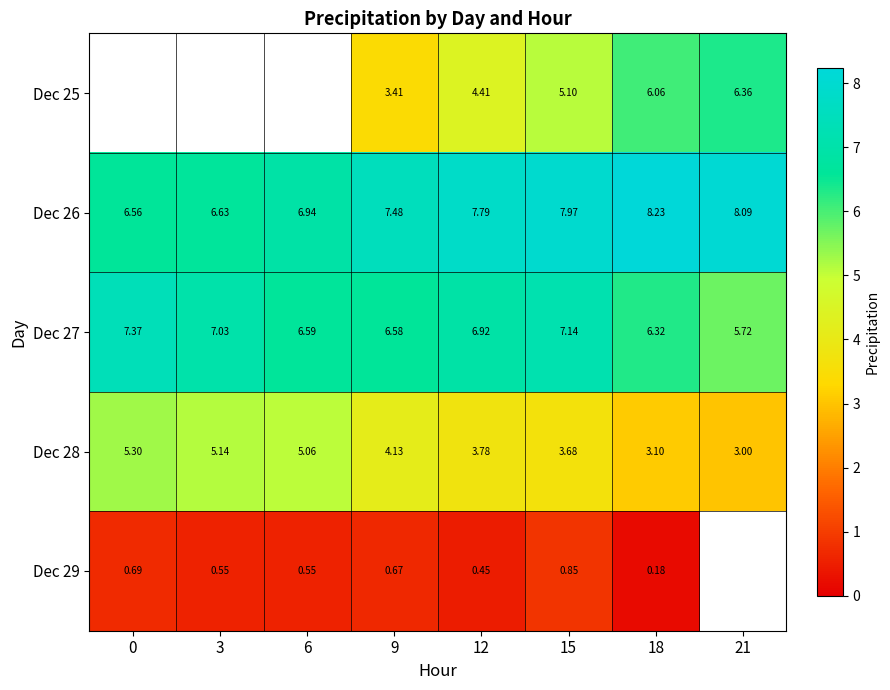

How many series are shown in this chart?

5